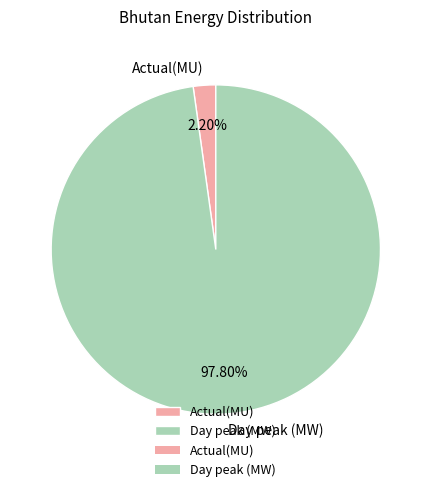

The Actual(MU) slice represents 2% of the pie. True or false?

True